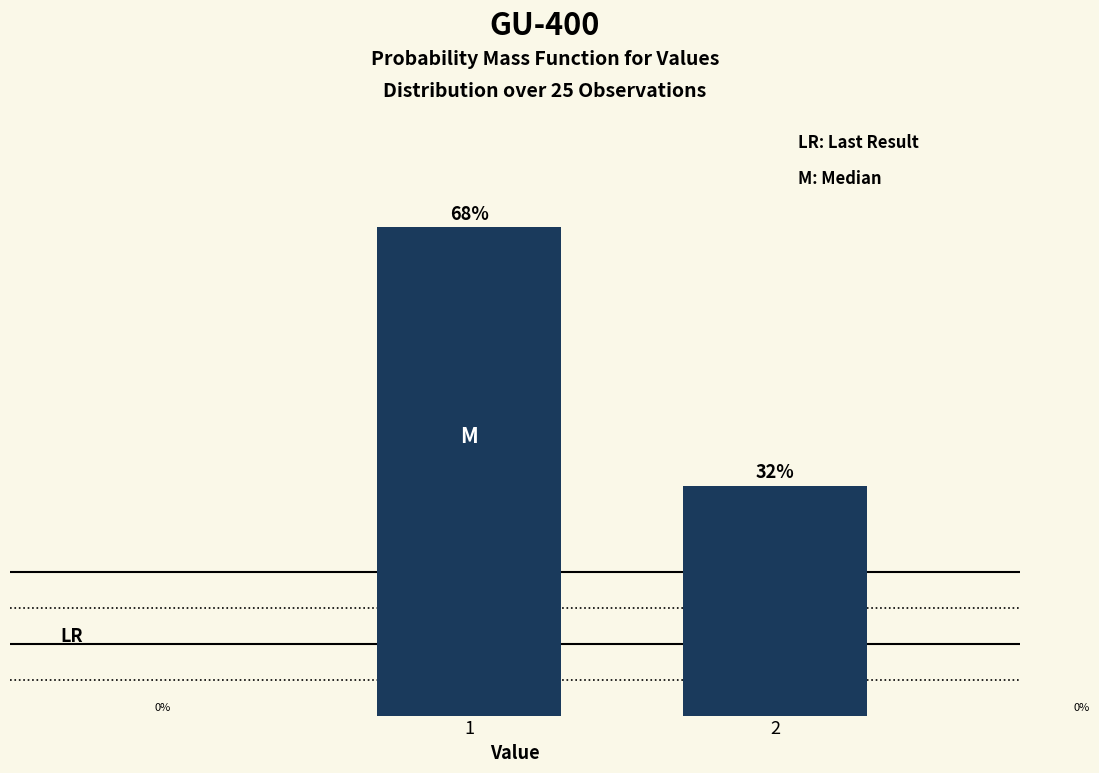

Rank the categories by value from highest to lowest.

1, 2